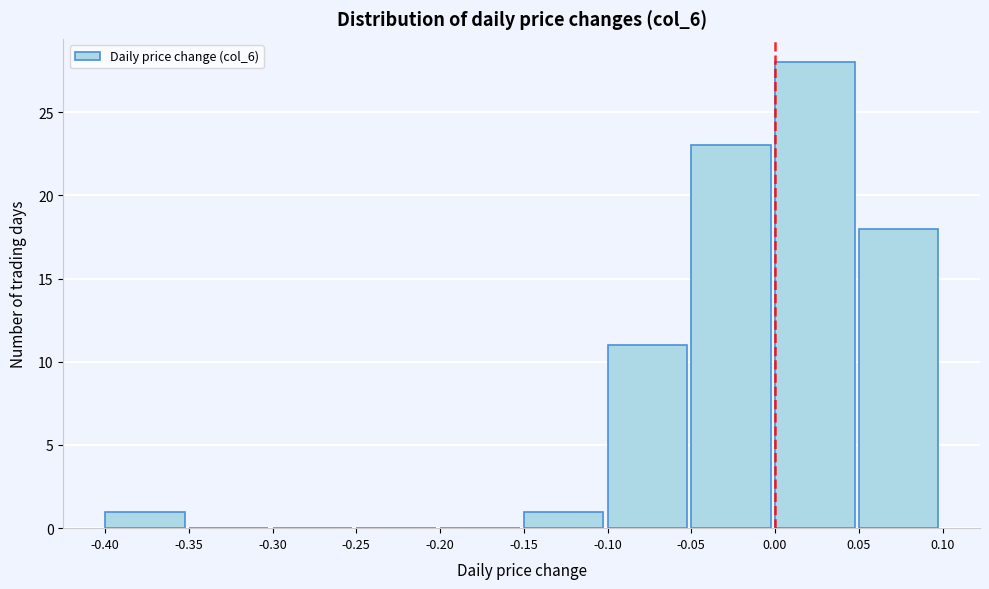

Reading left to right, list every bar in this chart as the range it spans on the x-axis followed by its height. The values are not printed on the chart, so give them approximately, as read against the axis.

-0.40 to -0.35: 1
-0.35 to -0.30: 0
-0.30 to -0.25: 0
-0.25 to -0.20: 0
-0.20 to -0.15: 0
-0.15 to -0.10: 1
-0.10 to -0.05: 11
-0.05 to 0.00: 23
0.00 to 0.05: 28
0.05 to 0.10: 18